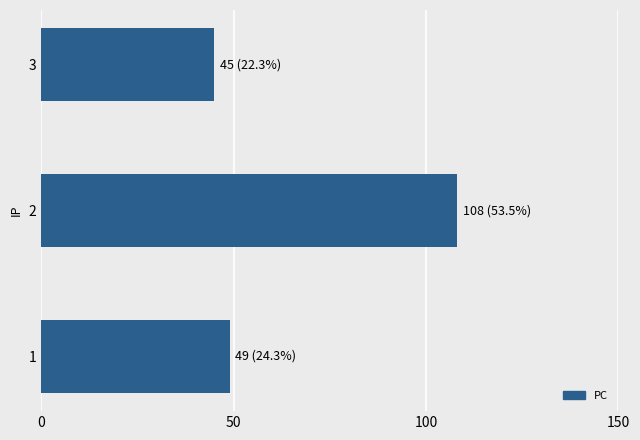

Rank the categories by value from lowest to highest.

3, 1, 2